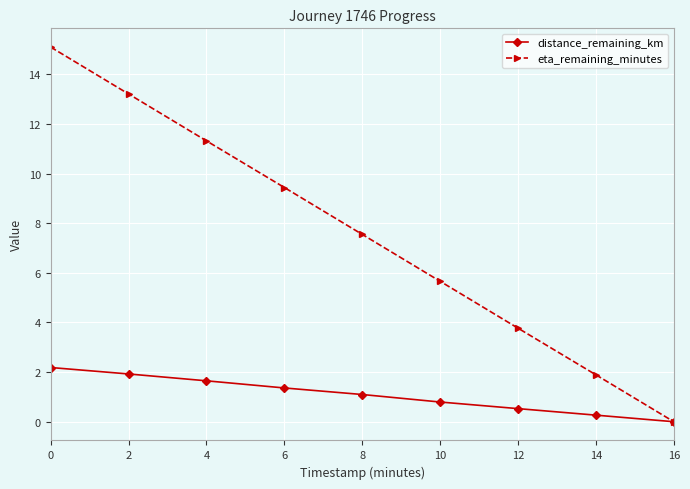

How many lines are shown in the chart?

2